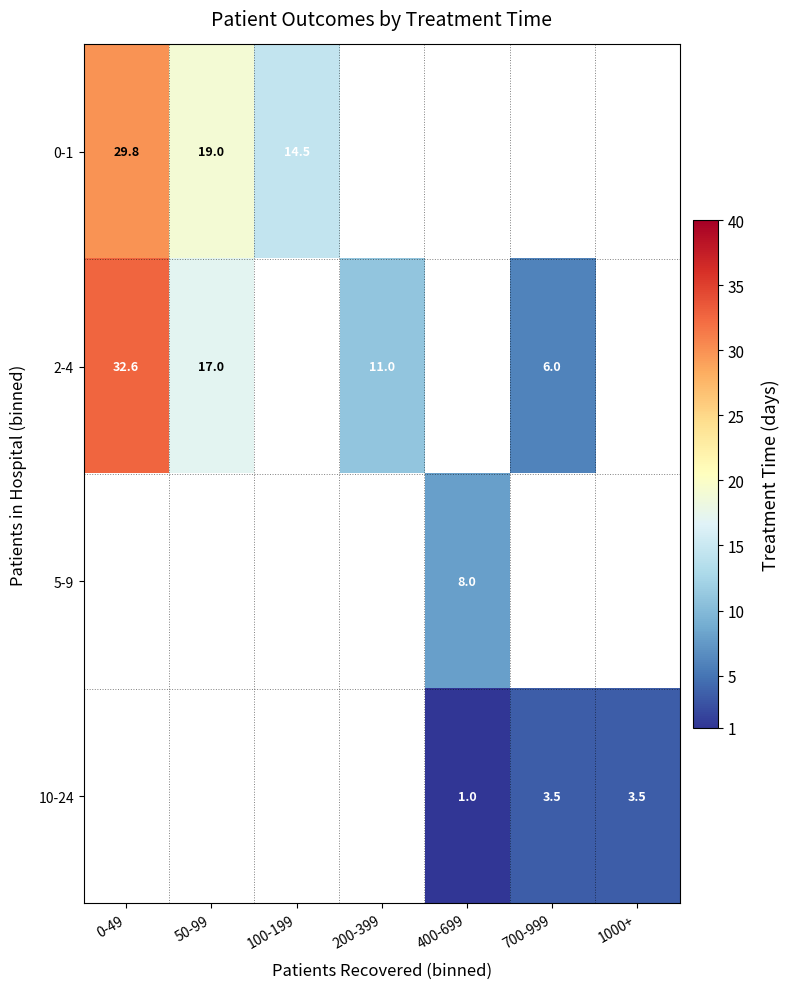

The value of 0-1 at 0-49 is 44.0. True or false?

False